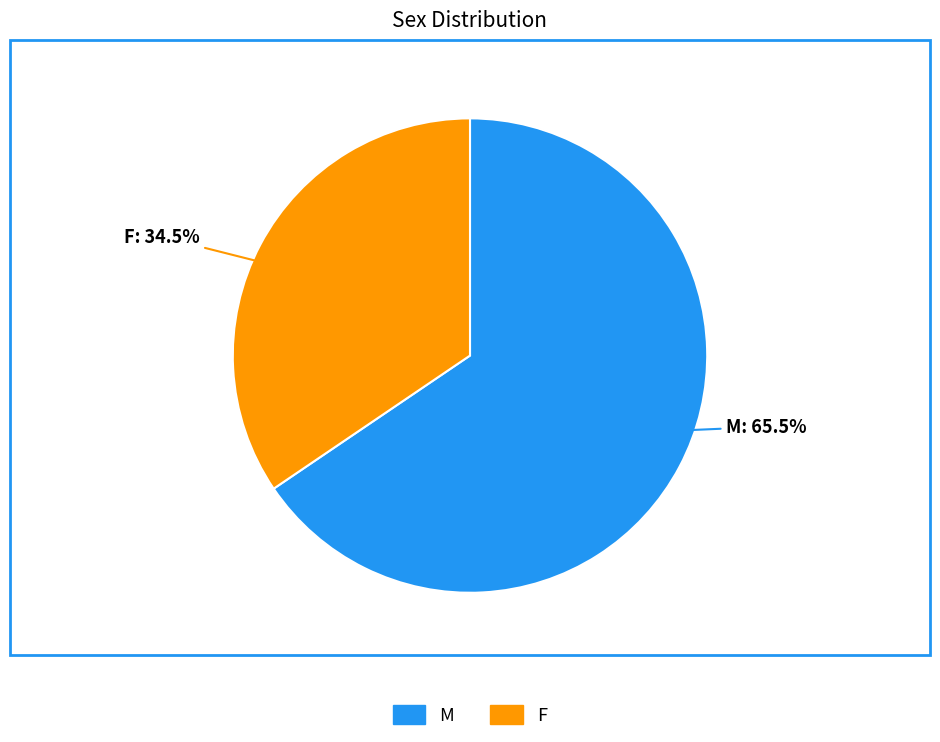

How many segments does this pie chart have?

2